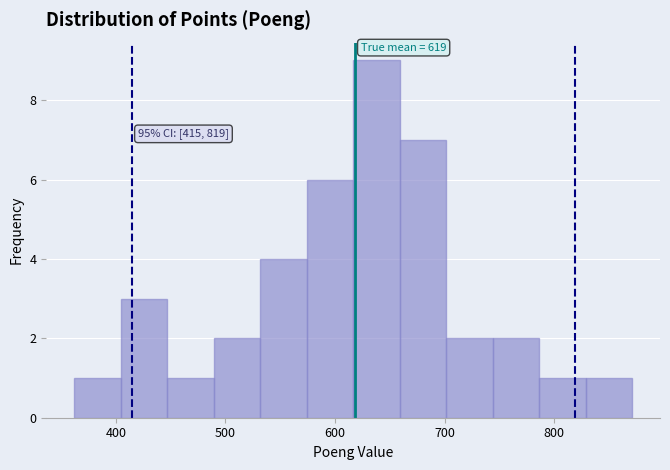

Which range on the x-axis has the tallest bar?

620 to 660